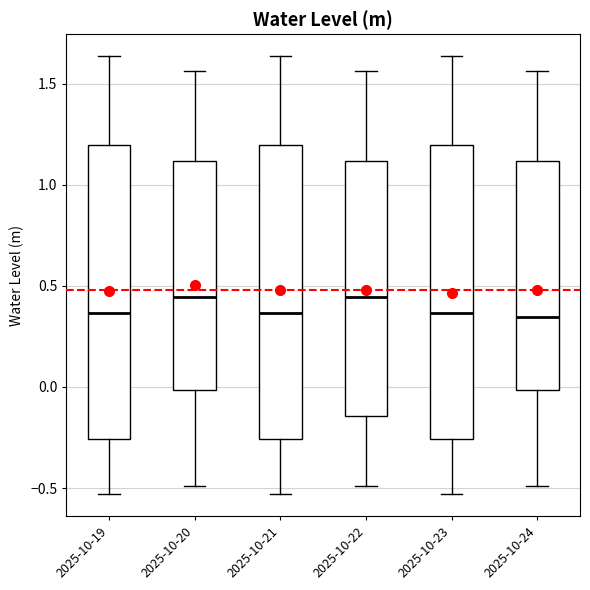

Where does the median line of the box for 2025-10-24 sit on the y-axis? The values are not printed on the chart, so give them approximately, as read against the axis.

0.35